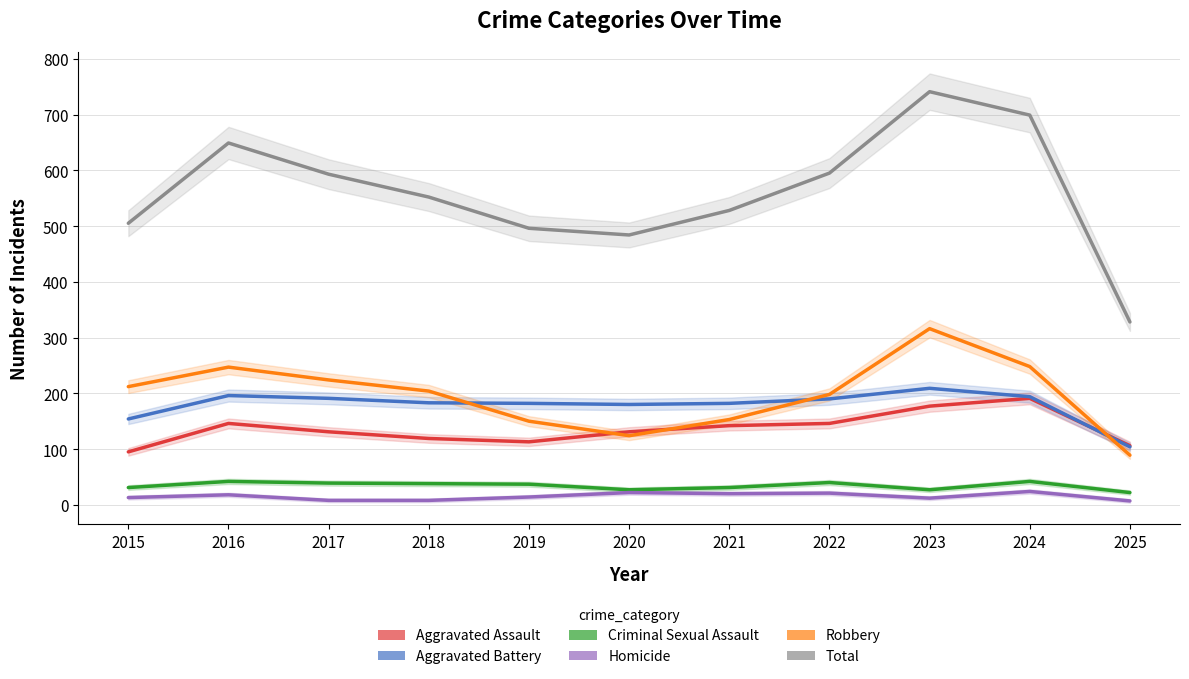

List the labels in order of Aggravated Assault value, smallest first.

2015, 2025, 2019, 2018, 2017, 2020, 2021, 2016, 2022, 2023, 2024